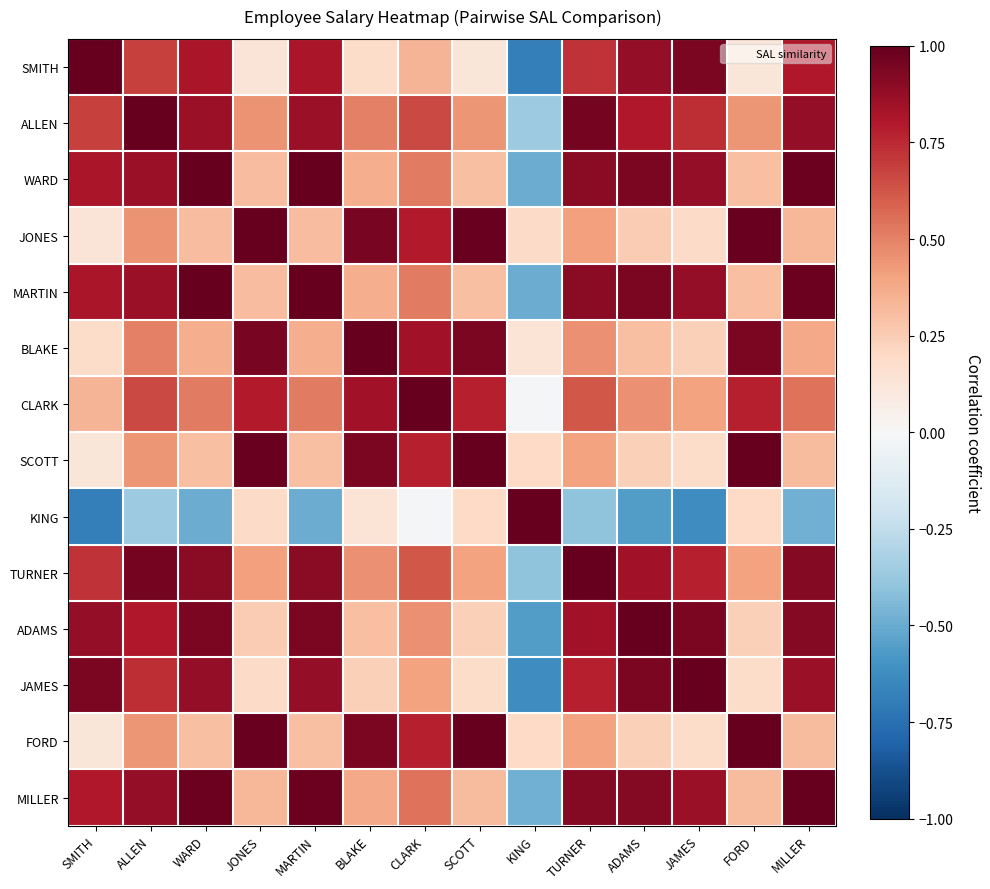

Reading left to right, list all the values displayed in this chart.

SMITH: SMITH=1.0	ALLEN=0.7	WARD=0.8	JONES=0.1	MARTIN=0.8	BLAKE=0.2	CLARK=0.3	SCOTT=0.1	KING=-0.7	TURNER=0.7	ADAMS=0.9	JAMES=0.9	FORD=0.1	MILLER=0.8
ALLEN: SMITH=0.7	ALLEN=1.0	WARD=0.9	JONES=0.4	MARTIN=0.9	BLAKE=0.5	CLARK=0.7	SCOTT=0.4	KING=-0.4	TURNER=1.0	ADAMS=0.8	JAMES=0.7	FORD=0.4	MILLER=0.9
WARD: SMITH=0.8	ALLEN=0.9	WARD=1.0	JONES=0.3	MARTIN=1.0	BLAKE=0.4	CLARK=0.5	SCOTT=0.3	KING=-0.5	TURNER=0.9	ADAMS=0.9	JAMES=0.9	FORD=0.3	MILLER=1.0
JONES: SMITH=0.1	ALLEN=0.4	WARD=0.3	JONES=1.0	MARTIN=0.3	BLAKE=0.9	CLARK=0.8	SCOTT=1.0	KING=0.2	TURNER=0.4	ADAMS=0.2	JAMES=0.2	FORD=1.0	MILLER=0.3
MARTIN: SMITH=0.8	ALLEN=0.9	WARD=1.0	JONES=0.3	MARTIN=1.0	BLAKE=0.4	CLARK=0.5	SCOTT=0.3	KING=-0.5	TURNER=0.9	ADAMS=0.9	JAMES=0.9	FORD=0.3	MILLER=1.0
BLAKE: SMITH=0.2	ALLEN=0.5	WARD=0.4	JONES=0.9	MARTIN=0.4	BLAKE=1.0	CLARK=0.8	SCOTT=0.9	KING=0.1	TURNER=0.5	ADAMS=0.3	JAMES=0.2	FORD=0.9	MILLER=0.4
CLARK: SMITH=0.3	ALLEN=0.7	WARD=0.5	JONES=0.8	MARTIN=0.5	BLAKE=0.8	CLARK=1.0	SCOTT=0.8	KING=-0.0	TURNER=0.6	ADAMS=0.5	JAMES=0.4	FORD=0.8	MILLER=0.5
SCOTT: SMITH=0.1	ALLEN=0.4	WARD=0.3	JONES=1.0	MARTIN=0.3	BLAKE=0.9	CLARK=0.8	SCOTT=1.0	KING=0.2	TURNER=0.4	ADAMS=0.2	JAMES=0.2	FORD=1.0	MILLER=0.3
KING: SMITH=-0.7	ALLEN=-0.4	WARD=-0.5	JONES=0.2	MARTIN=-0.5	BLAKE=0.1	CLARK=-0.0	SCOTT=0.2	KING=1.0	TURNER=-0.4	ADAMS=-0.6	JAMES=-0.6	FORD=0.2	MILLER=-0.5
TURNER: SMITH=0.7	ALLEN=1.0	WARD=0.9	JONES=0.4	MARTIN=0.9	BLAKE=0.5	CLARK=0.6	SCOTT=0.4	KING=-0.4	TURNER=1.0	ADAMS=0.8	JAMES=0.8	FORD=0.4	MILLER=0.9
ADAMS: SMITH=0.9	ALLEN=0.8	WARD=0.9	JONES=0.2	MARTIN=0.9	BLAKE=0.3	CLARK=0.5	SCOTT=0.2	KING=-0.6	TURNER=0.8	ADAMS=1.0	JAMES=0.9	FORD=0.2	MILLER=0.9
JAMES: SMITH=0.9	ALLEN=0.7	WARD=0.9	JONES=0.2	MARTIN=0.9	BLAKE=0.2	CLARK=0.4	SCOTT=0.2	KING=-0.6	TURNER=0.8	ADAMS=0.9	JAMES=1.0	FORD=0.2	MILLER=0.9
FORD: SMITH=0.1	ALLEN=0.4	WARD=0.3	JONES=1.0	MARTIN=0.3	BLAKE=0.9	CLARK=0.8	SCOTT=1.0	KING=0.2	TURNER=0.4	ADAMS=0.2	JAMES=0.2	FORD=1.0	MILLER=0.3
MILLER: SMITH=0.8	ALLEN=0.9	WARD=1.0	JONES=0.3	MARTIN=1.0	BLAKE=0.4	CLARK=0.5	SCOTT=0.3	KING=-0.5	TURNER=0.9	ADAMS=0.9	JAMES=0.9	FORD=0.3	MILLER=1.0